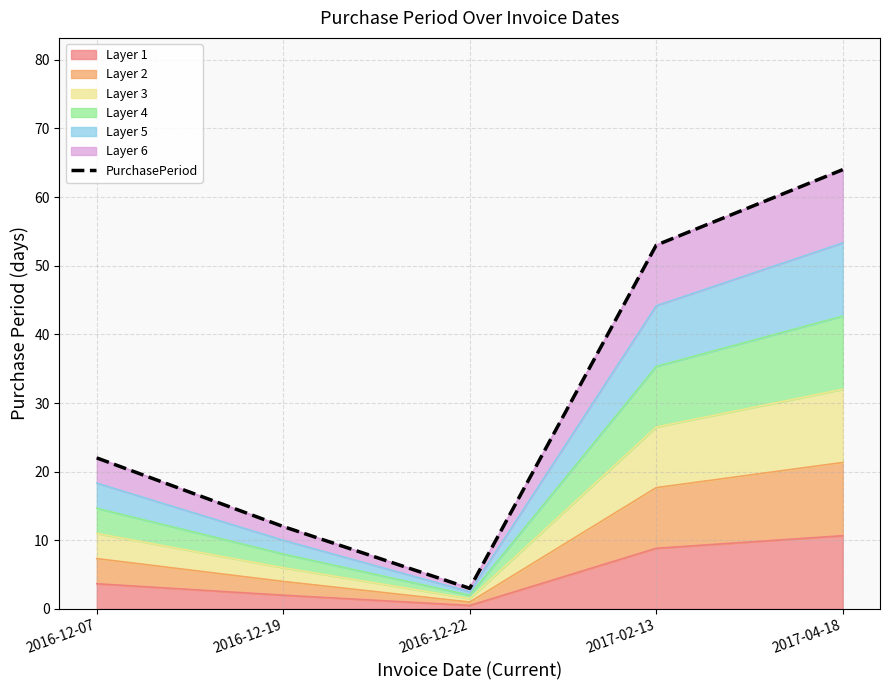

At which label does the data first exceed 22?

2017-02-13